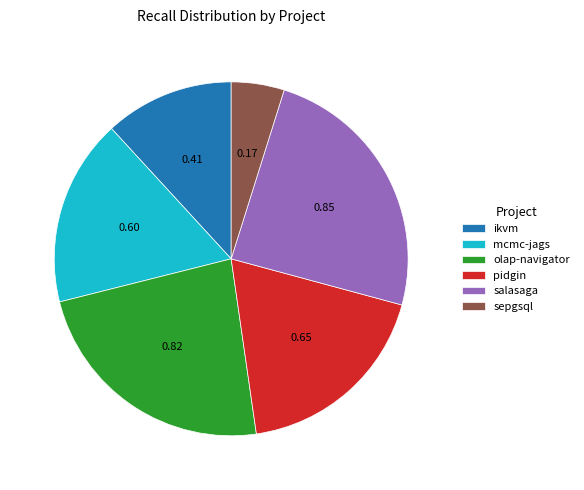

Count the number of slices in the pie.

6